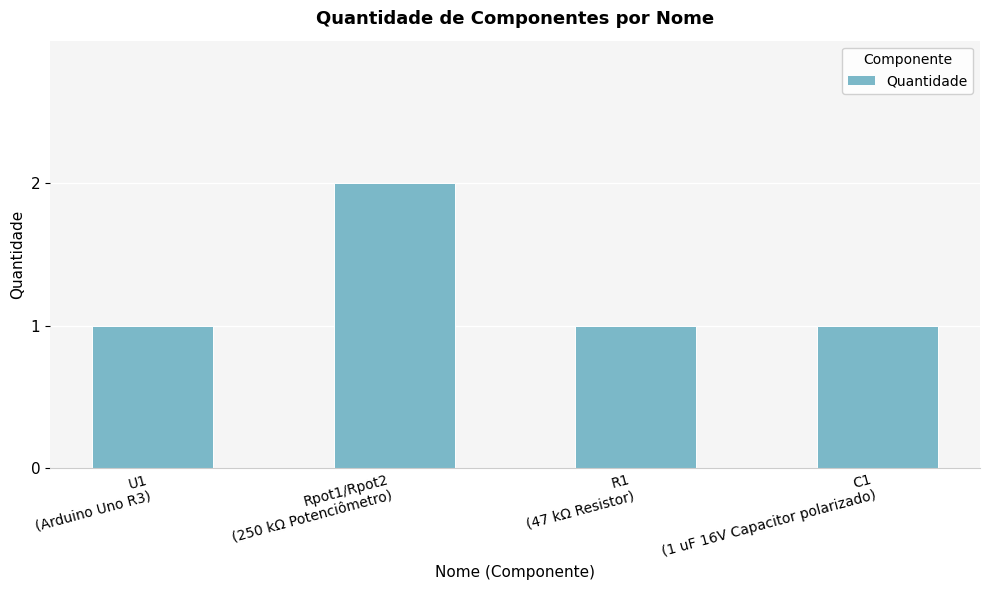

Reading left to right, transcribe all the data shown in this chart.

U1
(Arduino Uno R3)=1	Rpot1/Rpot2
(250 kΩ Potenciômetro)=2	R1
(47 kΩ Resistor)=1	C1
(1 uF 16V Capacitor polarizado)=1